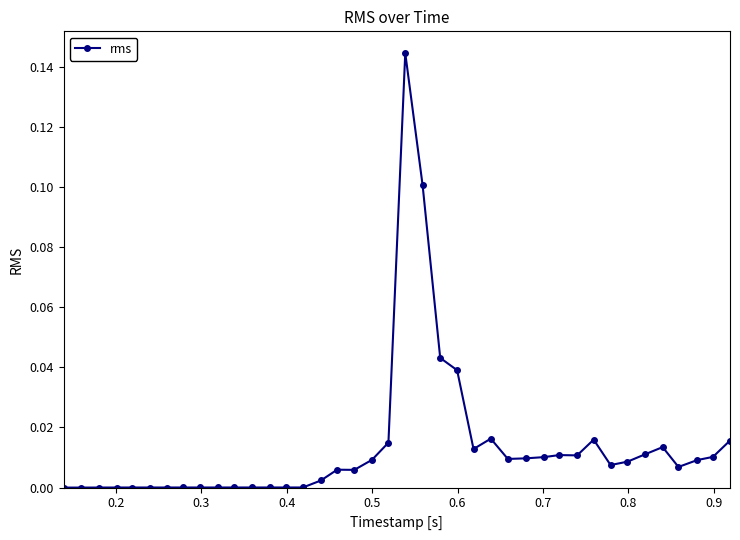

Does the chart display data point markers on the line(s)?

Yes